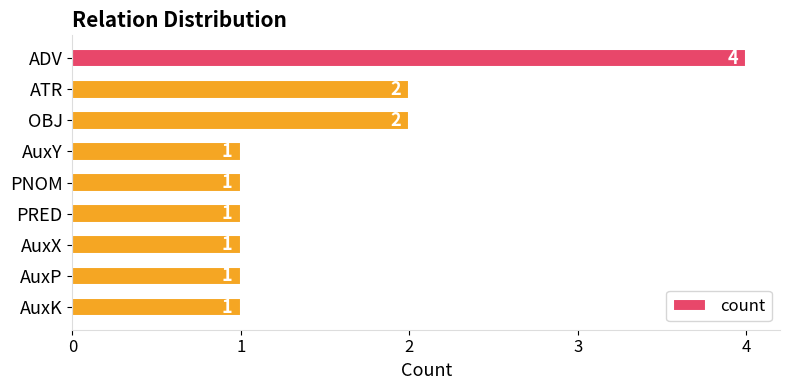

The value at ADV is 4. True or false?

True